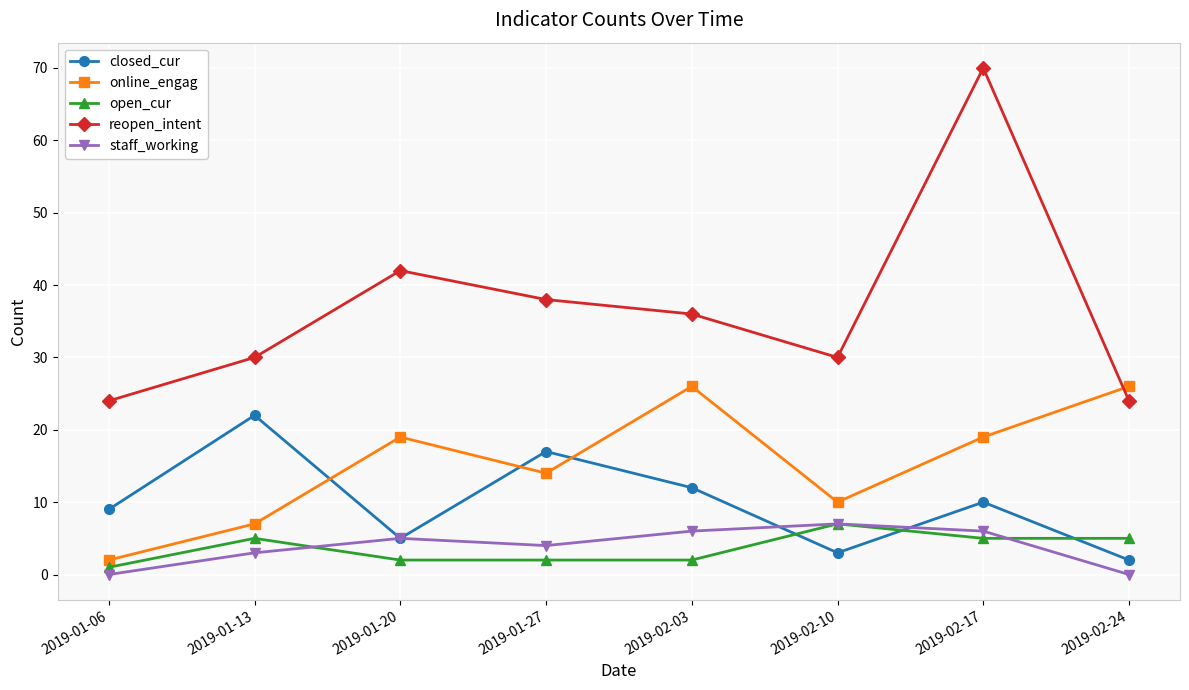

What is the maximum value for staff_working?

7